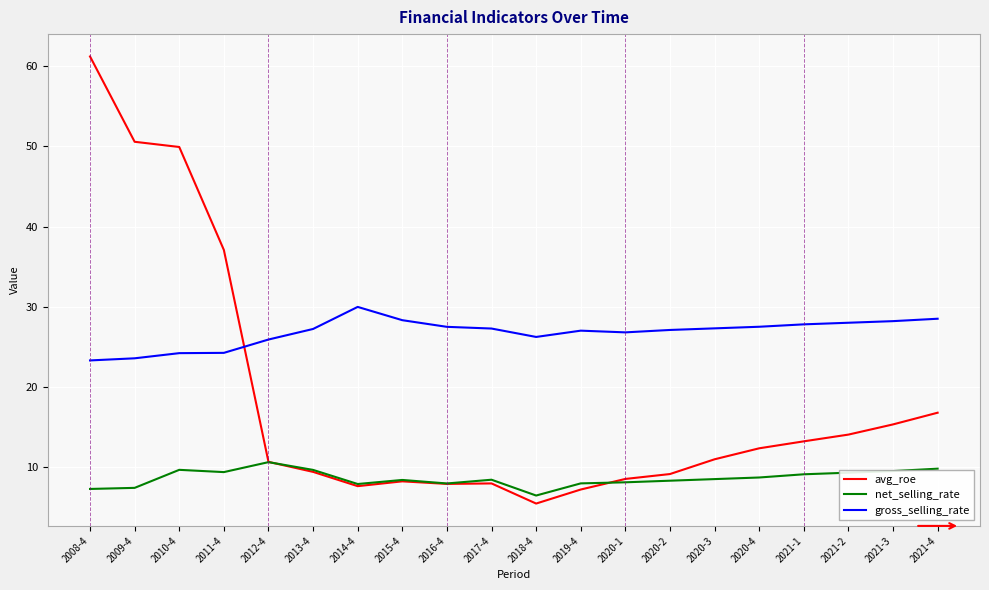

What is the difference between the maximum and minimum values in the gross_selling_rate series?

6.7